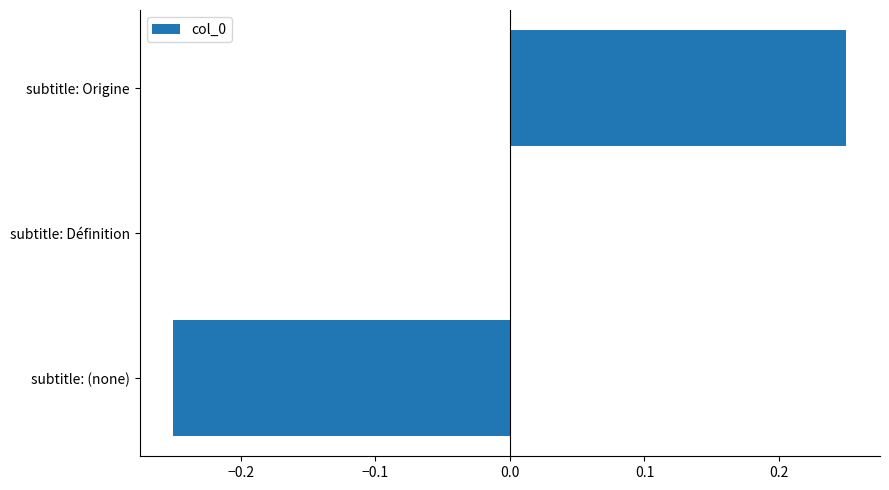

Count the number of categories in the chart.

3